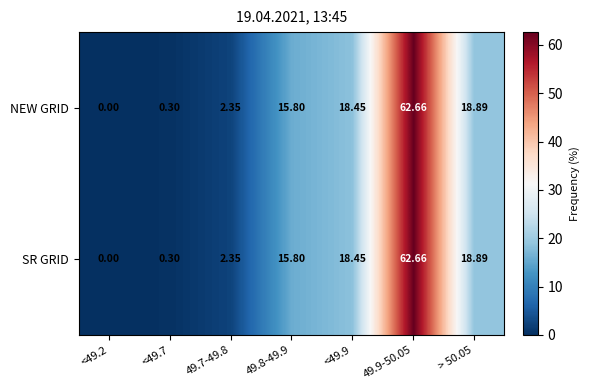

Which series has the largest total across all categories?

NEW GRID